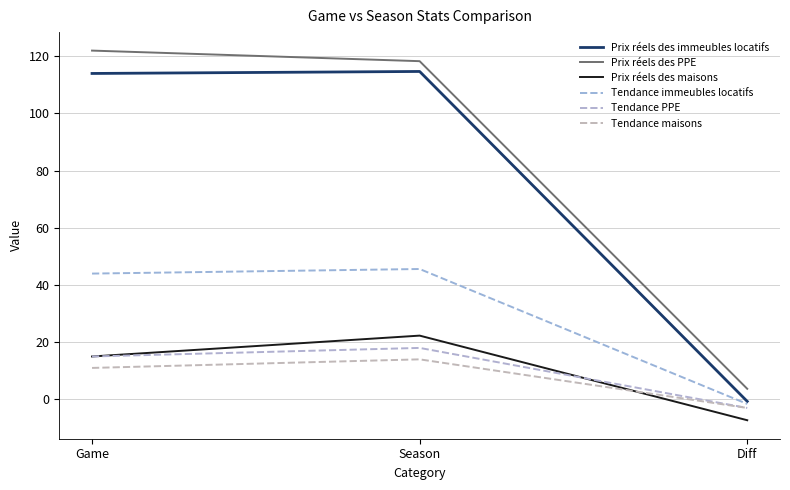

What is the sum of all Prix réels des PPE values?

244.0